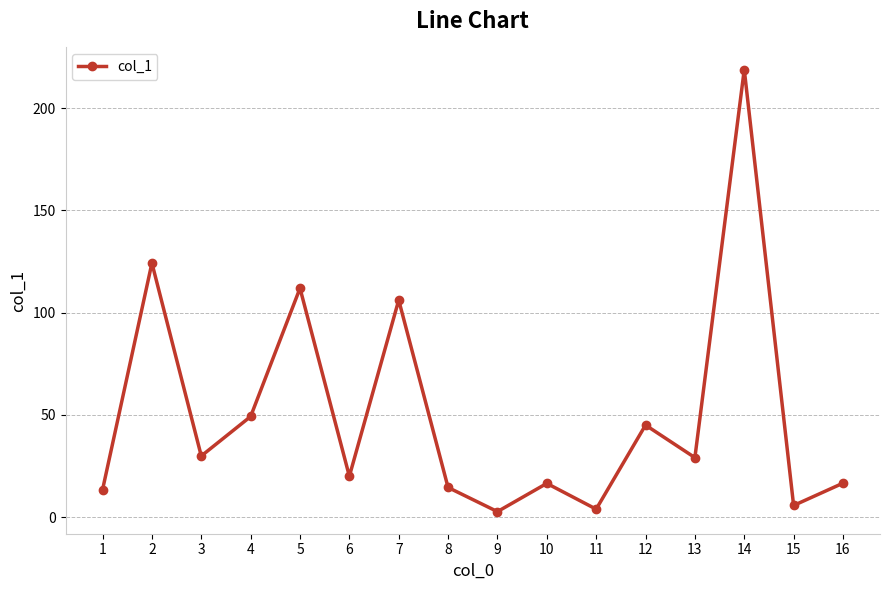

How many lines are shown in the chart?

1